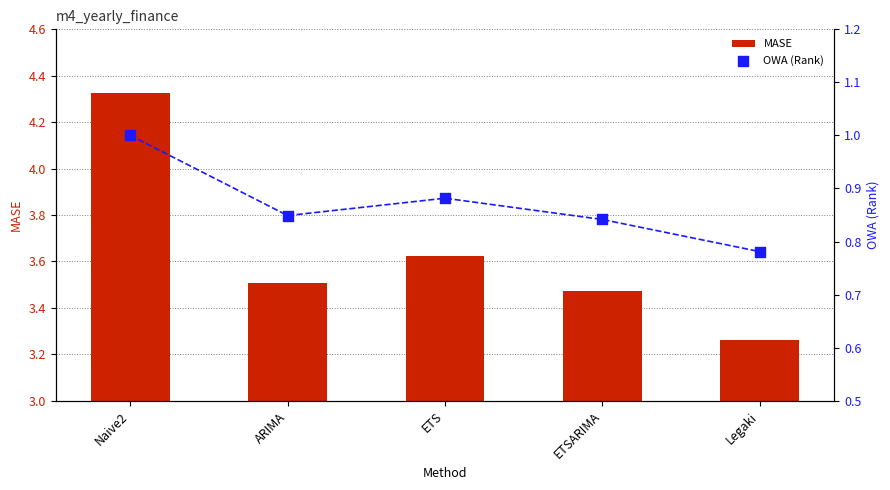

Which series reaches the minimum Y coordinate?

OWA (Rank)